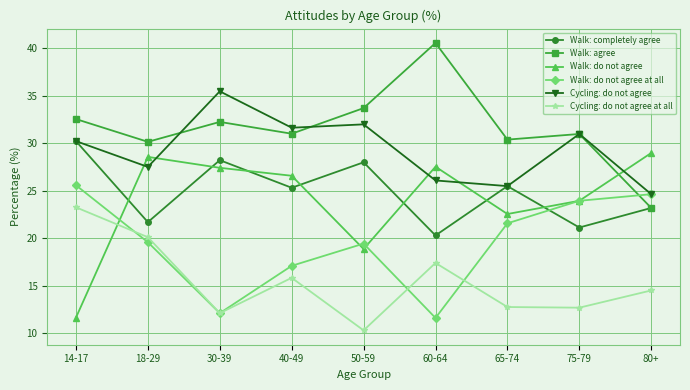

Where do Walk: agree and Walk: do not agree at all first cross each other?

75-79 and 80+